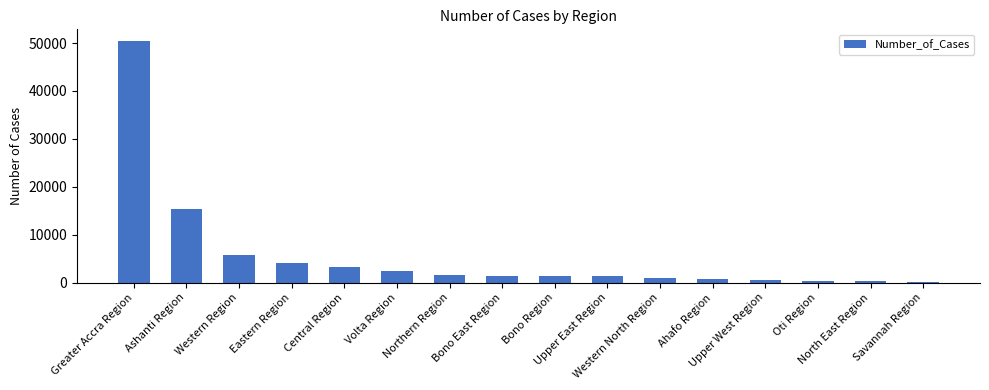

What is the greatest value displayed?

50339